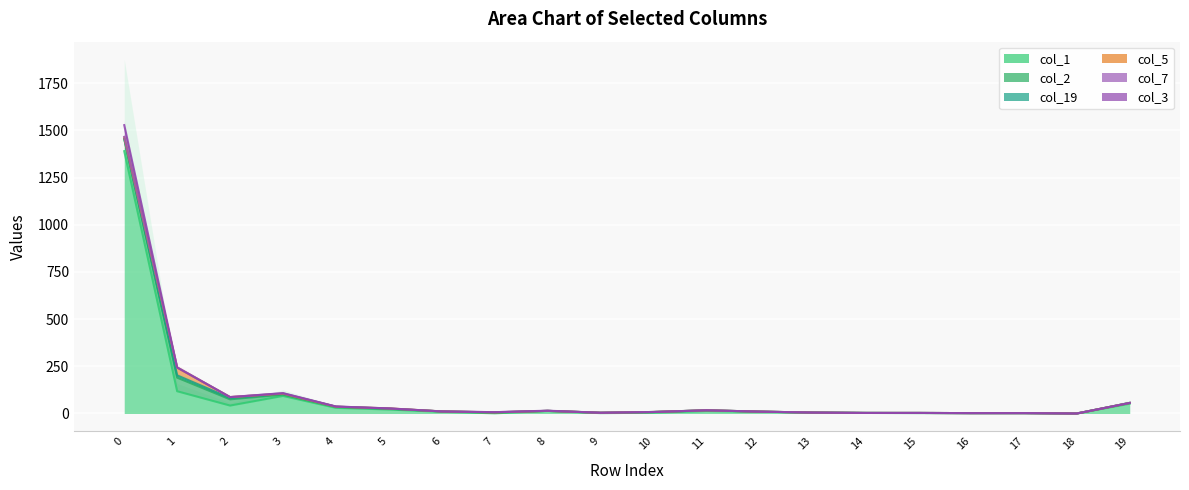

List the labels in order of col_1 value, largest first.

0, 1, 3, 19, 2, 4, 5, 8, 11, 6, 12, 13, 10, 14, 9, 15, 16, 17, 7, 18